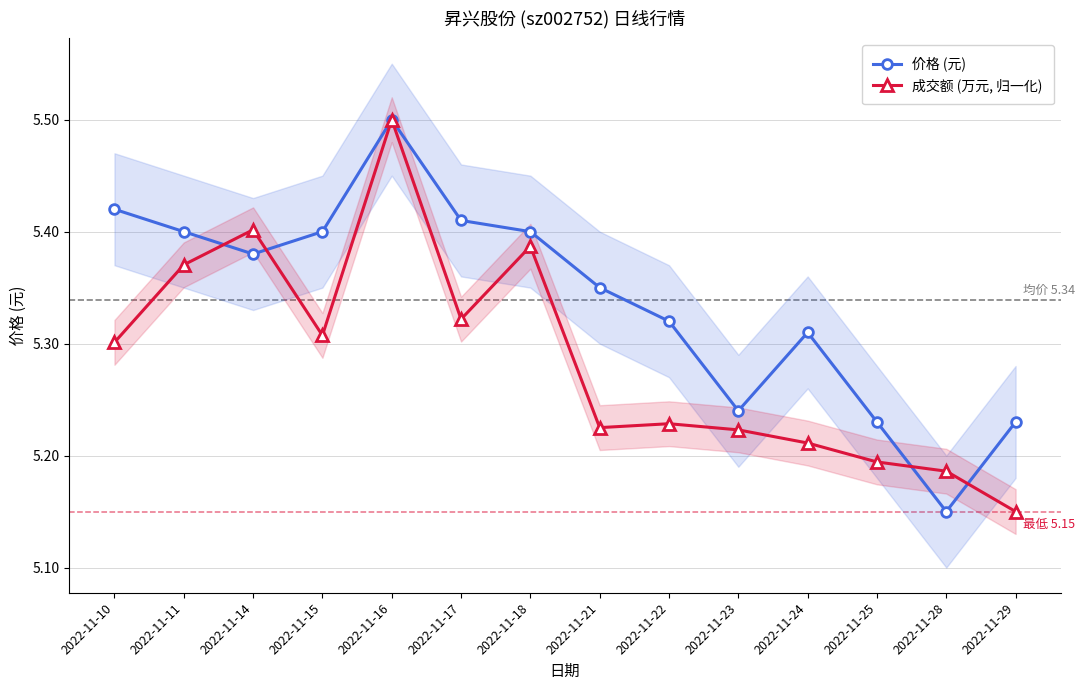

How many lines are shown in the chart?

2